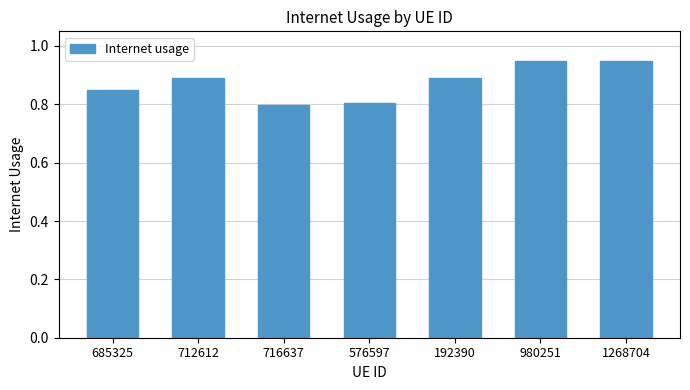

What position from the left is 716637?

3